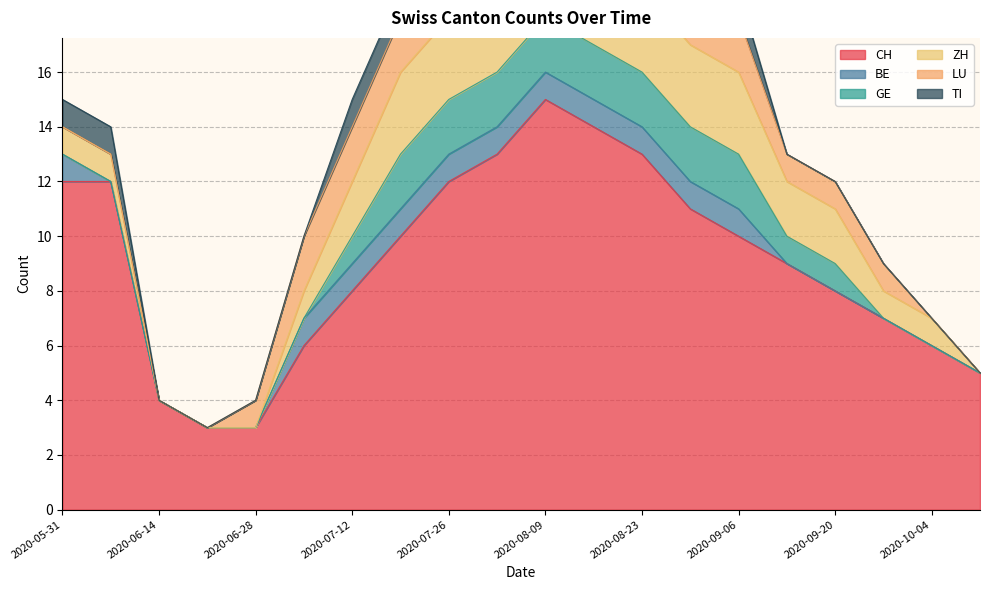

Is it true that TI equals -1 at 2020-06-14?

False